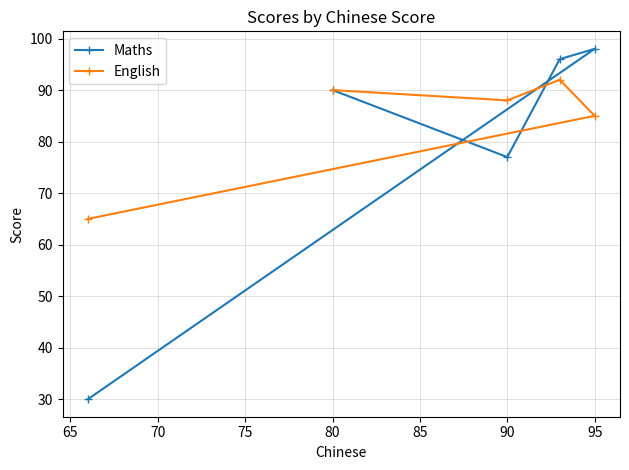

What is the spread (max minus min) of values at 95?

13